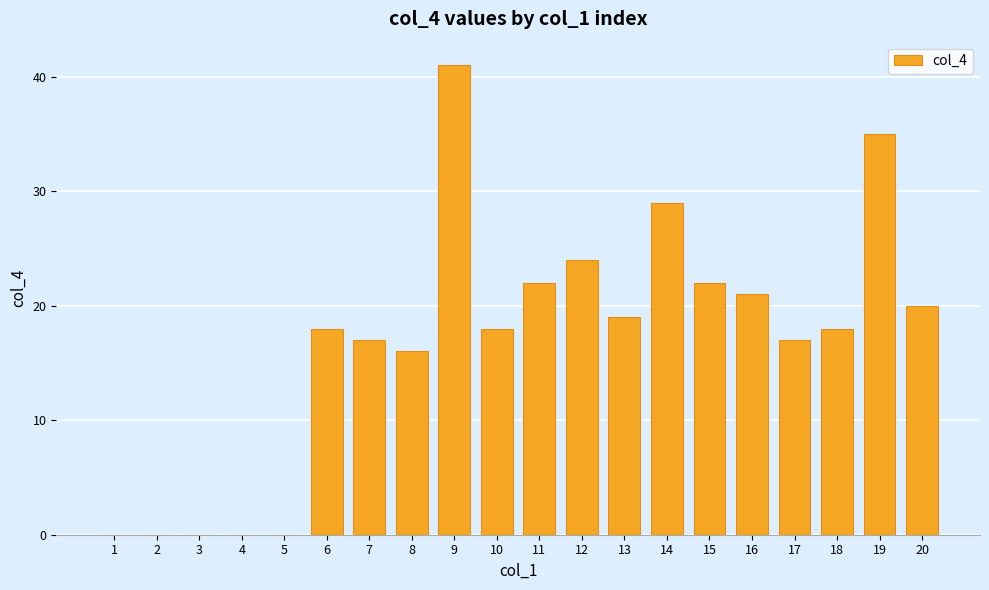

Is it true that the value at 16 is 21?

True